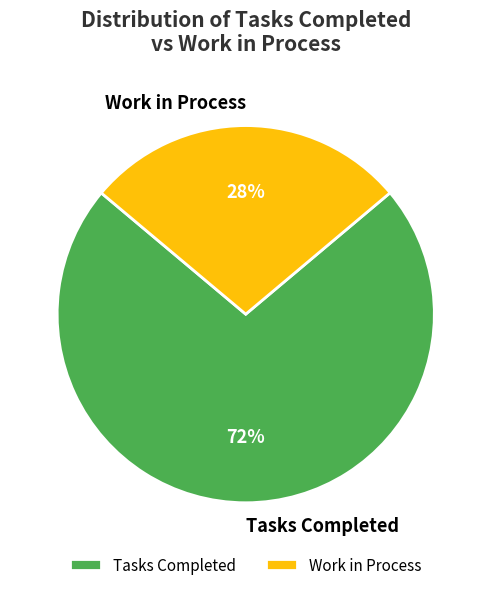

Rank the categories by value from highest to lowest.

Tasks Completed, Work in Process